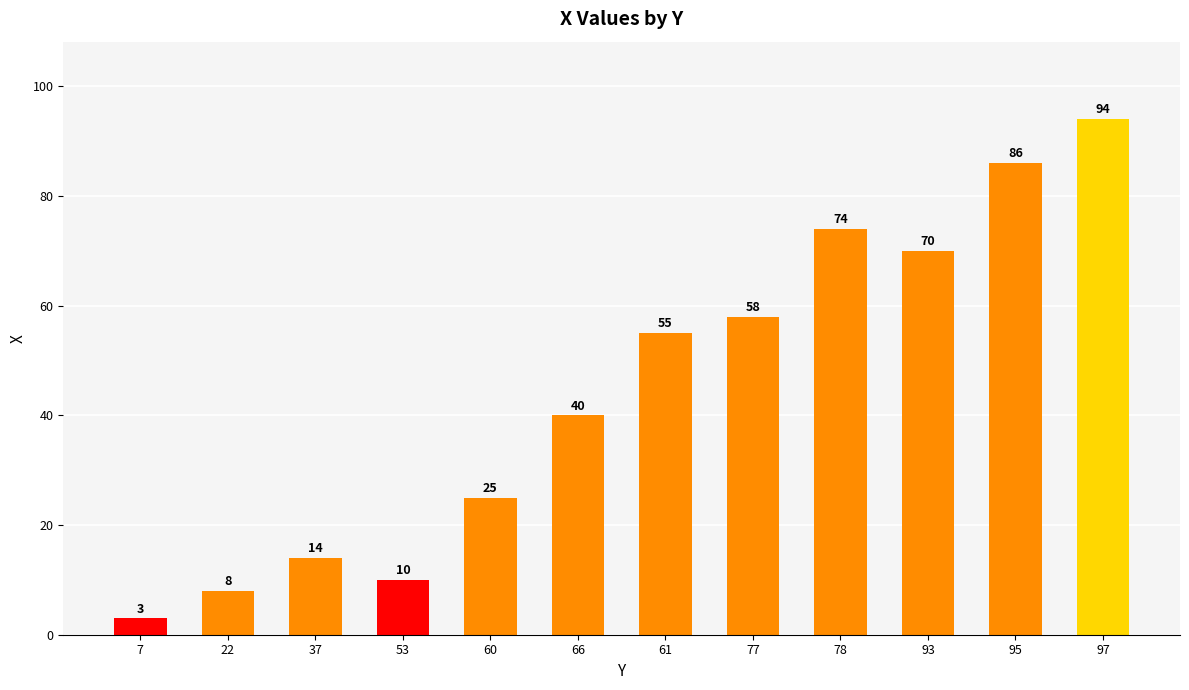

Reading left to right, what are all the values shown in this chart?

7=3	22=8	37=14	53=10	60=25	66=40	61=55	77=58	78=74	93=70	95=86	97=94